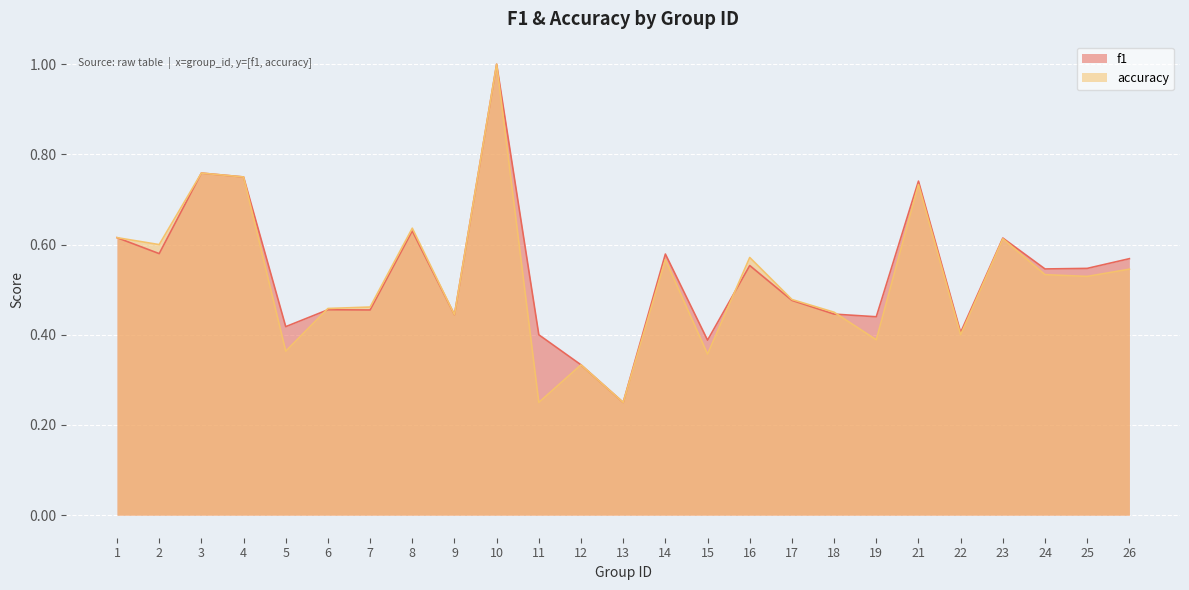

What is the value of the f1 point at the 13th from the left?

0.2